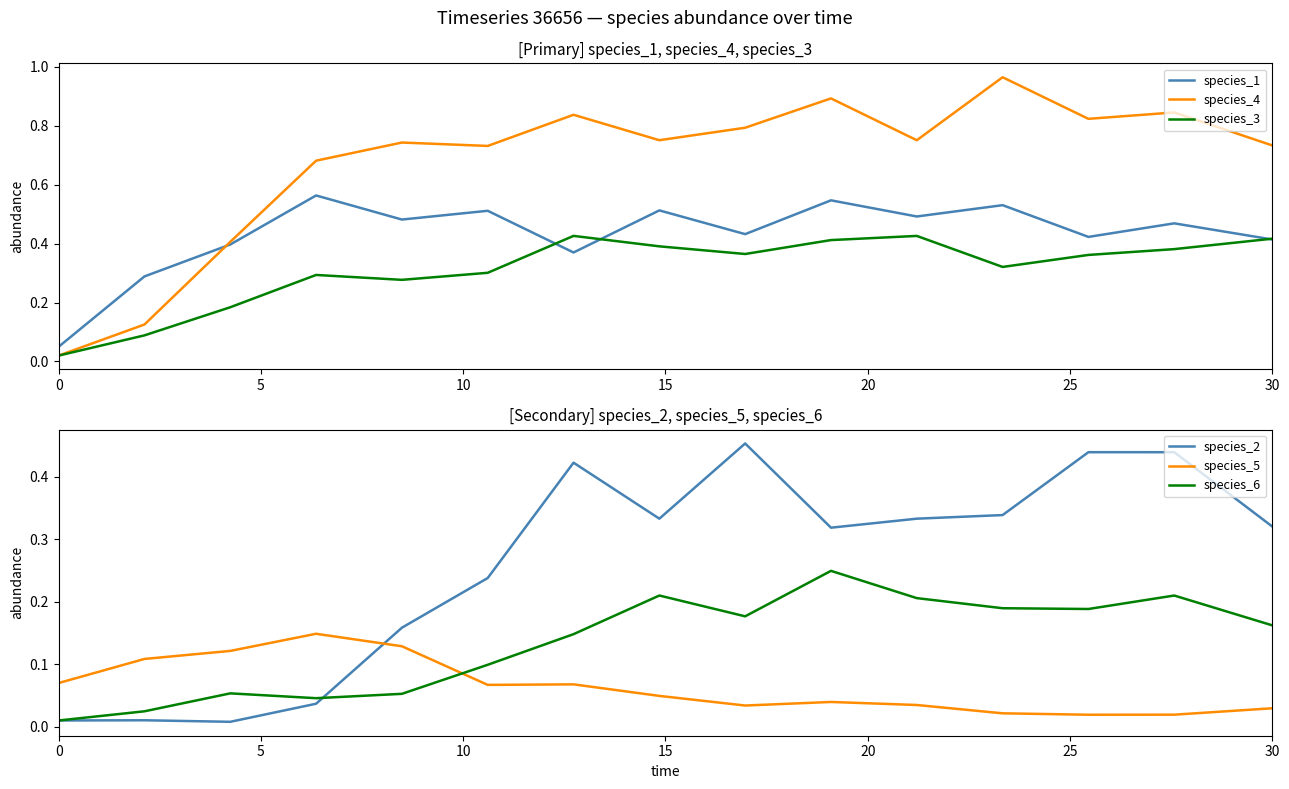

How many times do species_5 and species_6 cross each other?

1